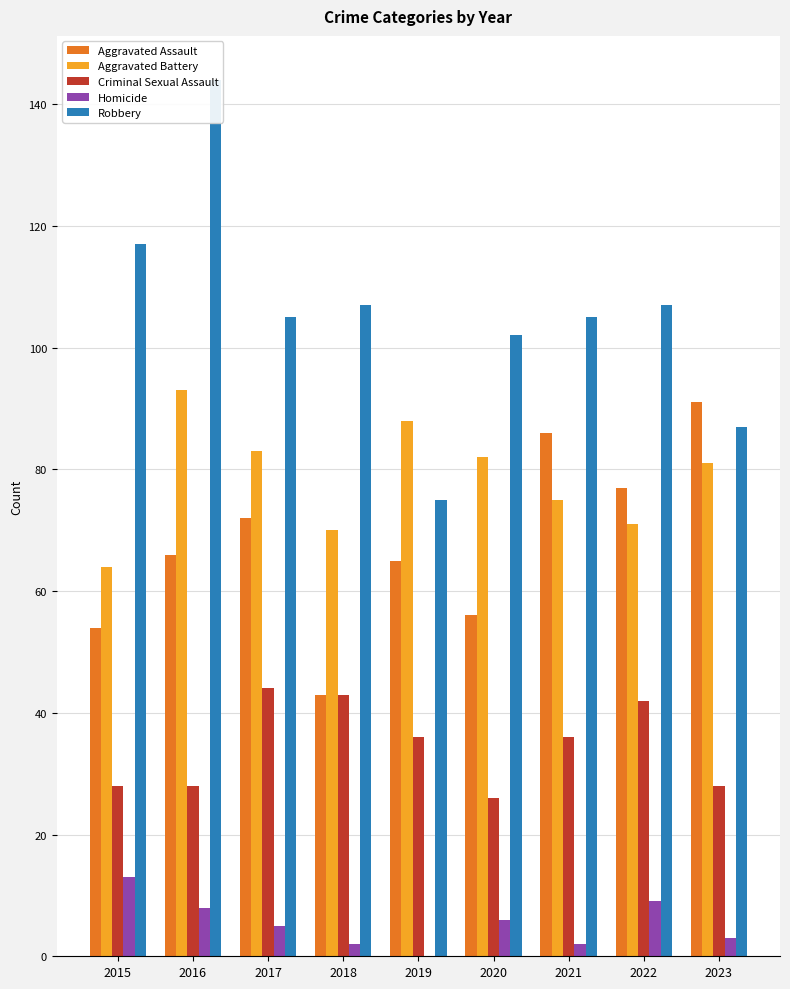

How many groups of bars are there?

9